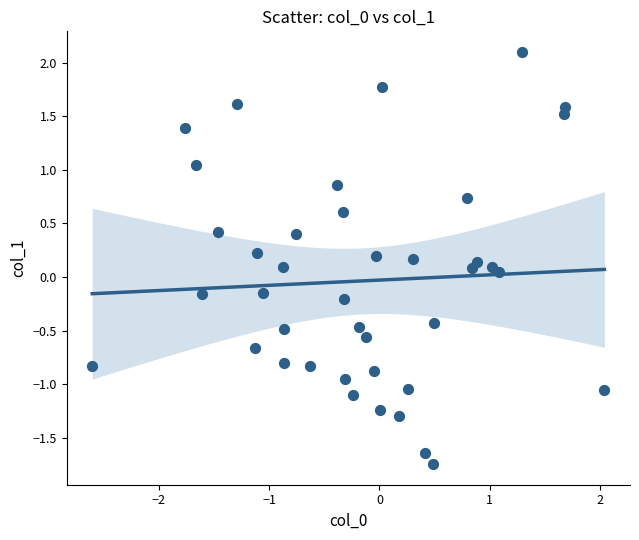

What is the range of Y values (max minus min)?

3.8